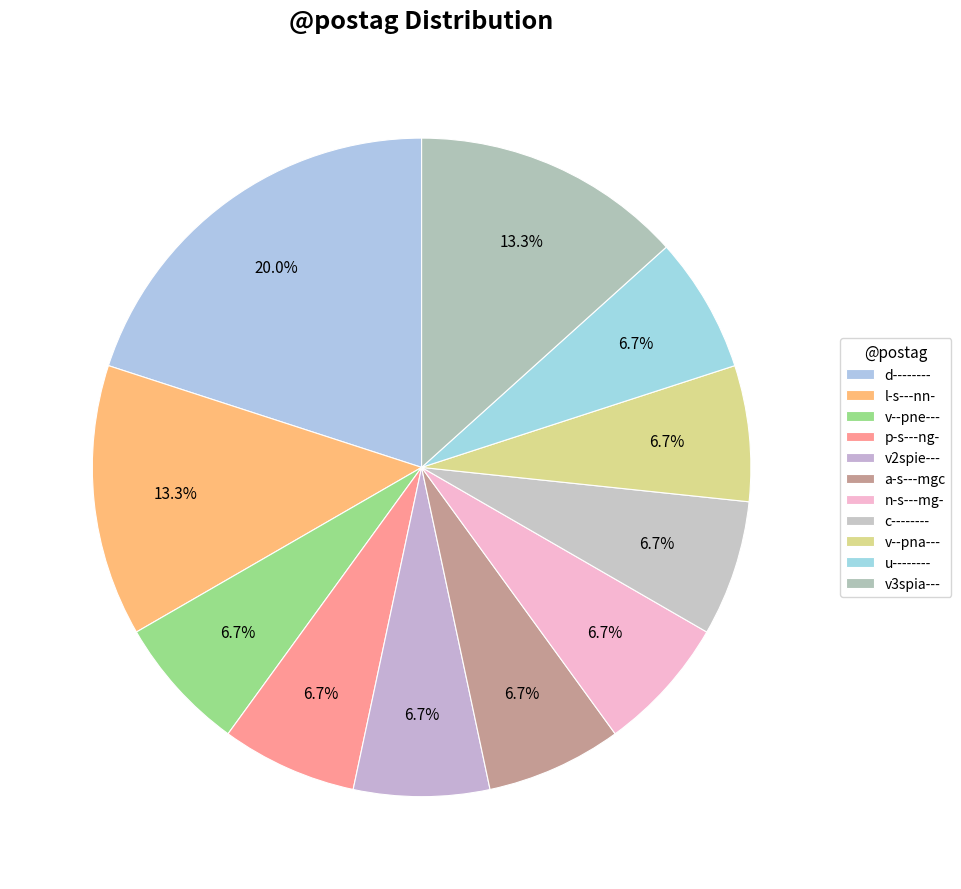

What is the largest slice in the pie chart?

d--------